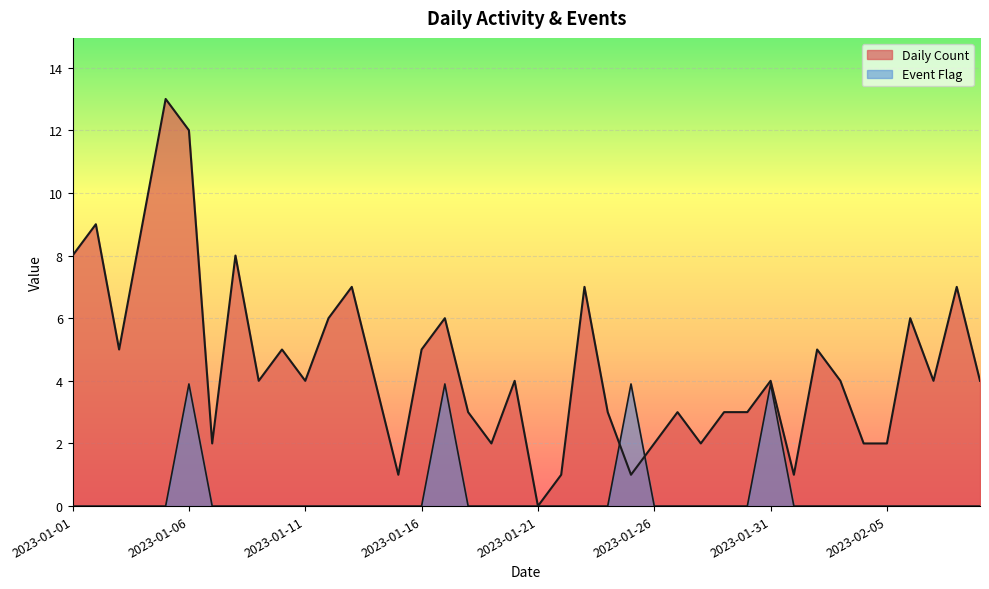

What is the sum of all Daily Count values?

181.0